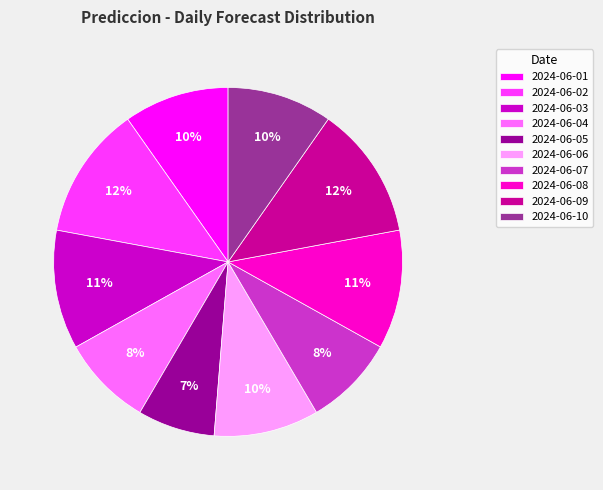

To the nearest percent, what percentage of the pie is 2024-06-10?

10%